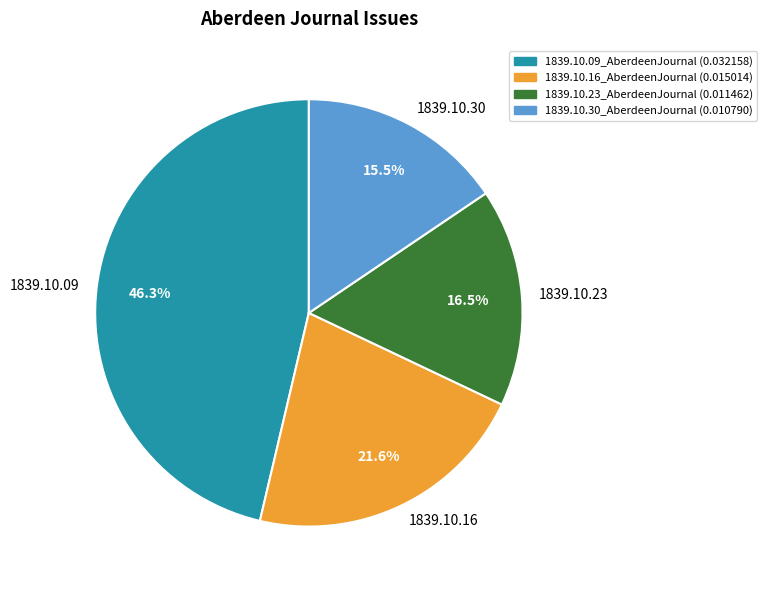

What is the smallest slice in the pie chart?

1839.10.30_AberdeenJournal